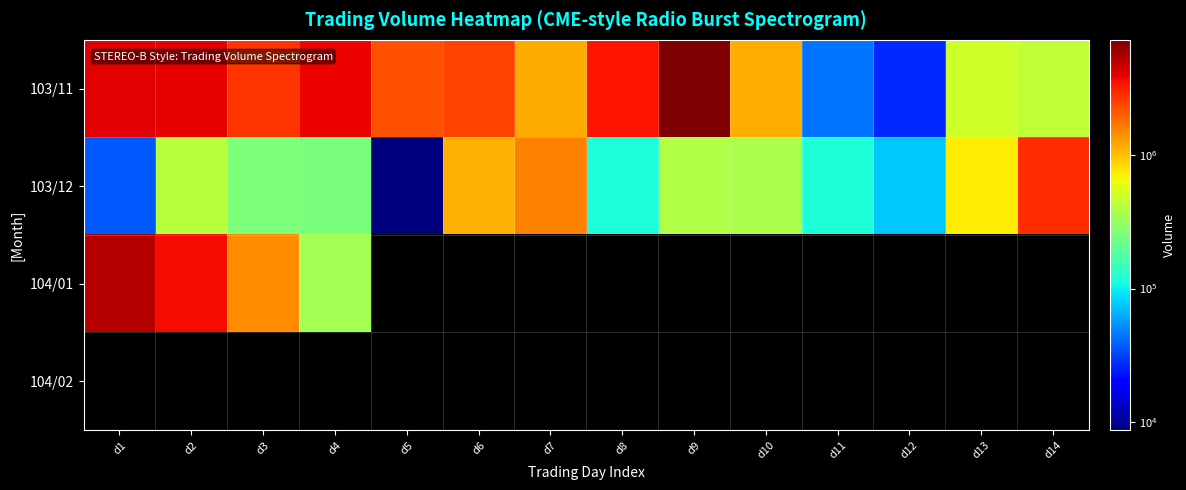

Between d6 and d7, which series saw the biggest shift?

103/11